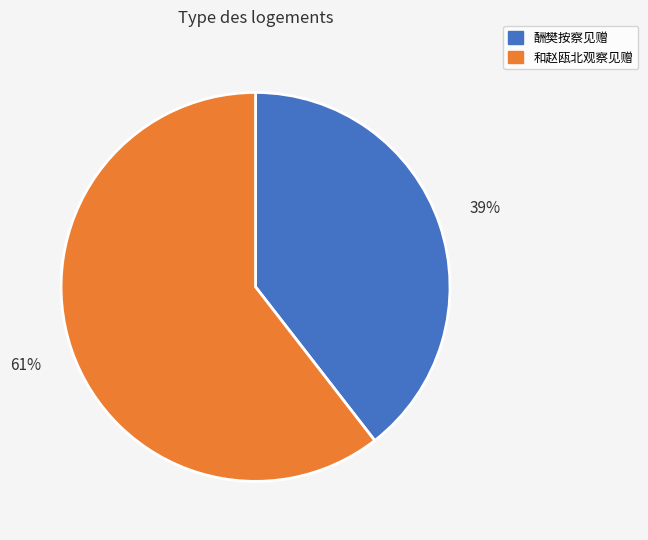

To the nearest percent, what is the average slice percentage?

50%